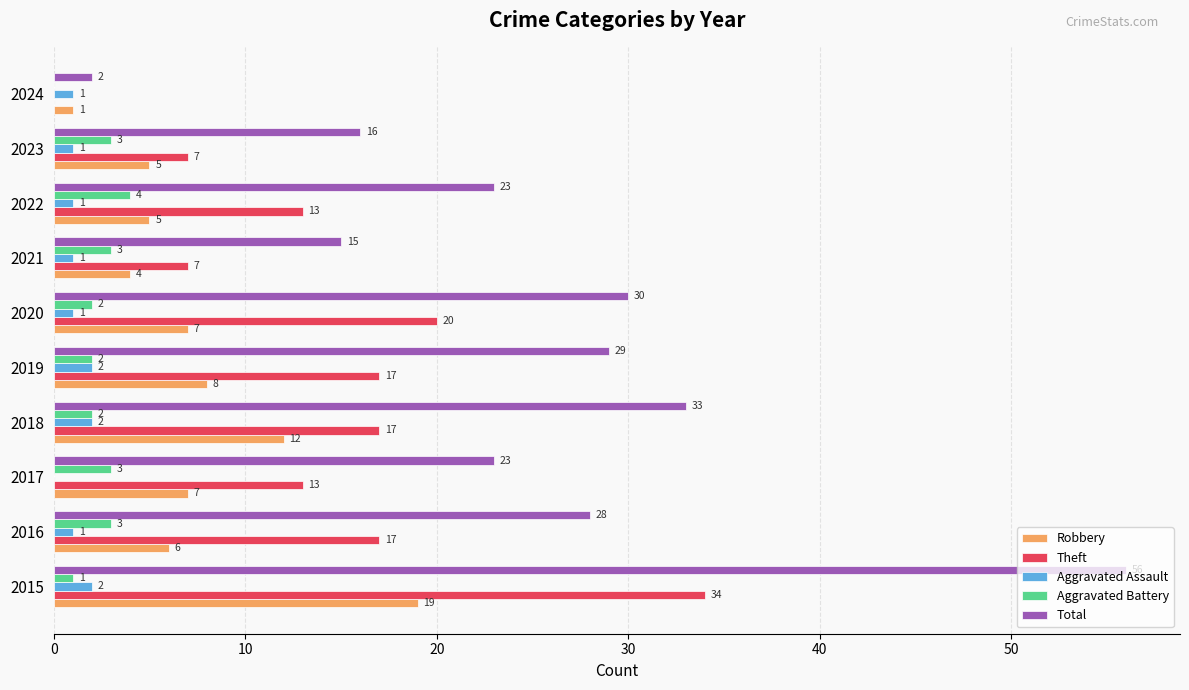

Which series has the largest total across all categories?

Total